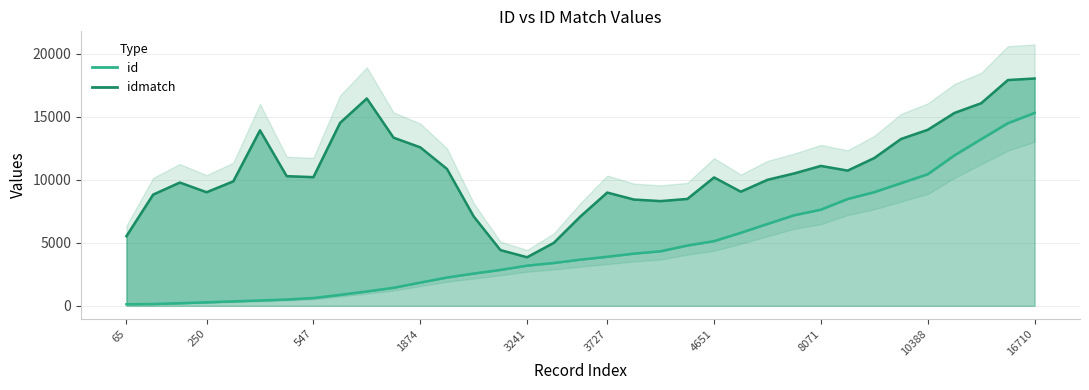

How many values in the id series exceed 3664?

17